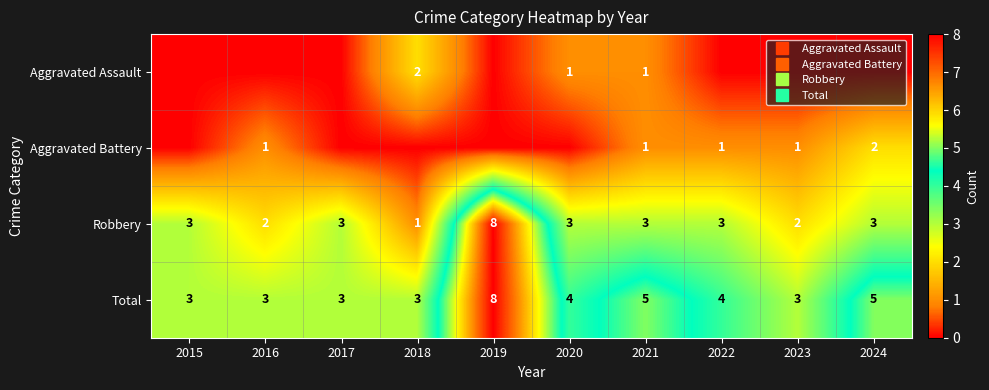

Which has a higher value, 2019 or 2022?

2019